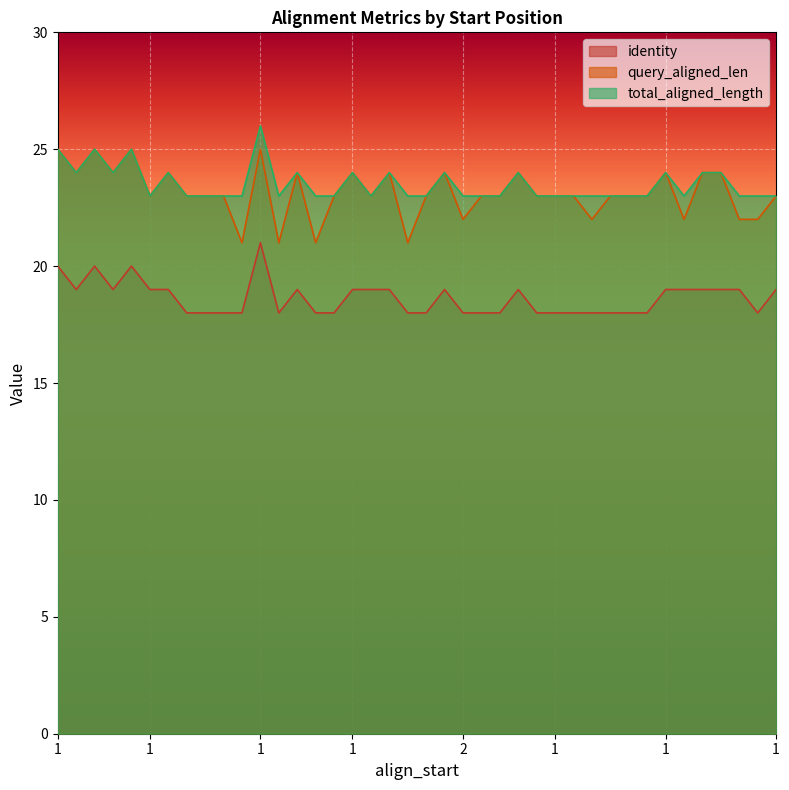

Rank the series at 1 from lowest to highest value.

identity, query_aligned_len, total_aligned_length